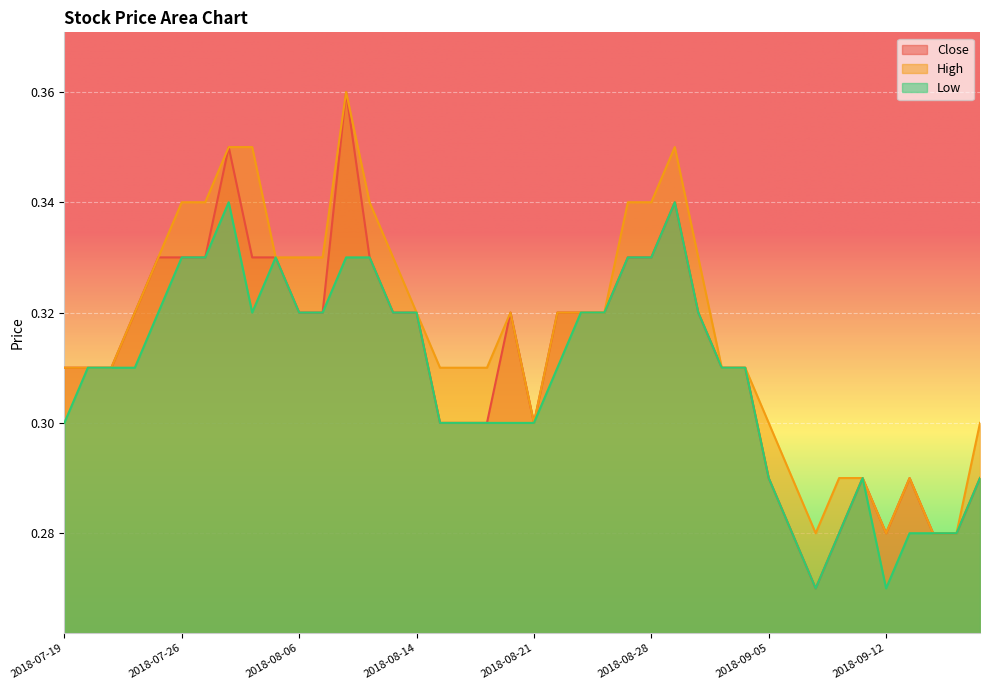

Between 2018-08-06 and 2018-08-15, which series saw the biggest shift?

Close